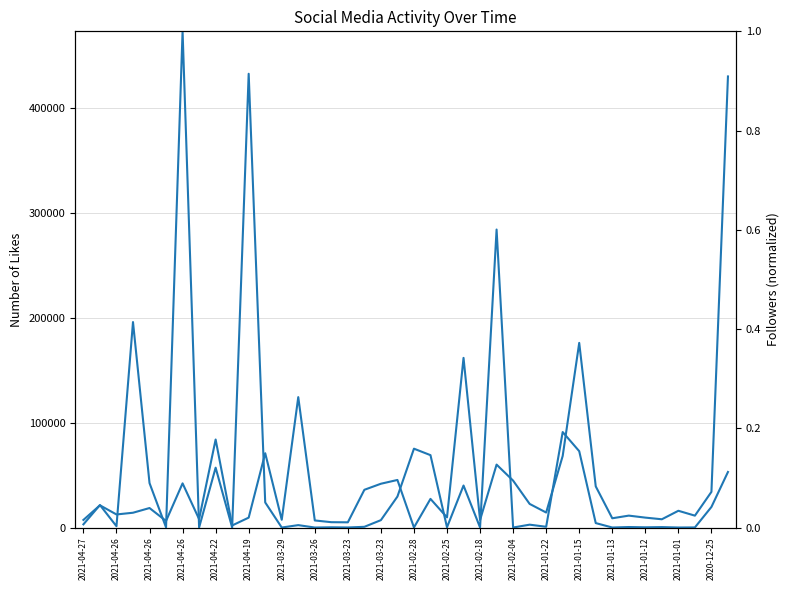

What are all the series names shown in the legend?

likes, followers (norm)